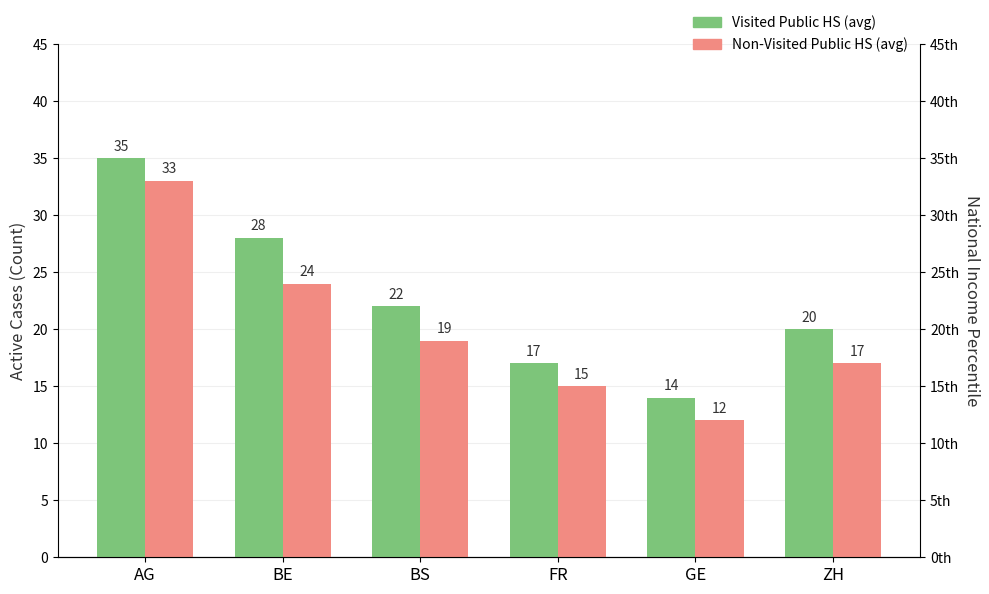

What is the highest value of the Visited Public HS (avg) series?

35